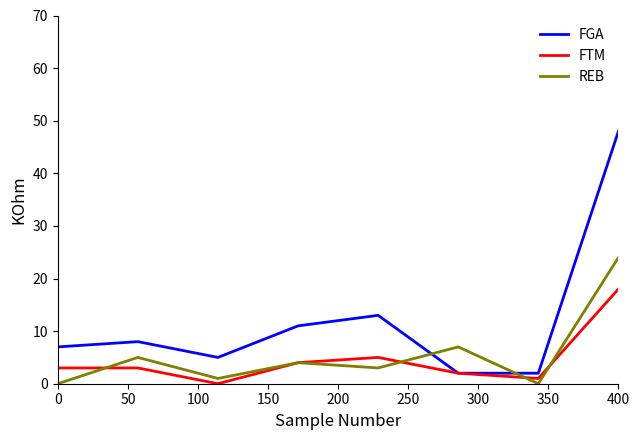

Which series has the largest range (max minus min)?

FGA